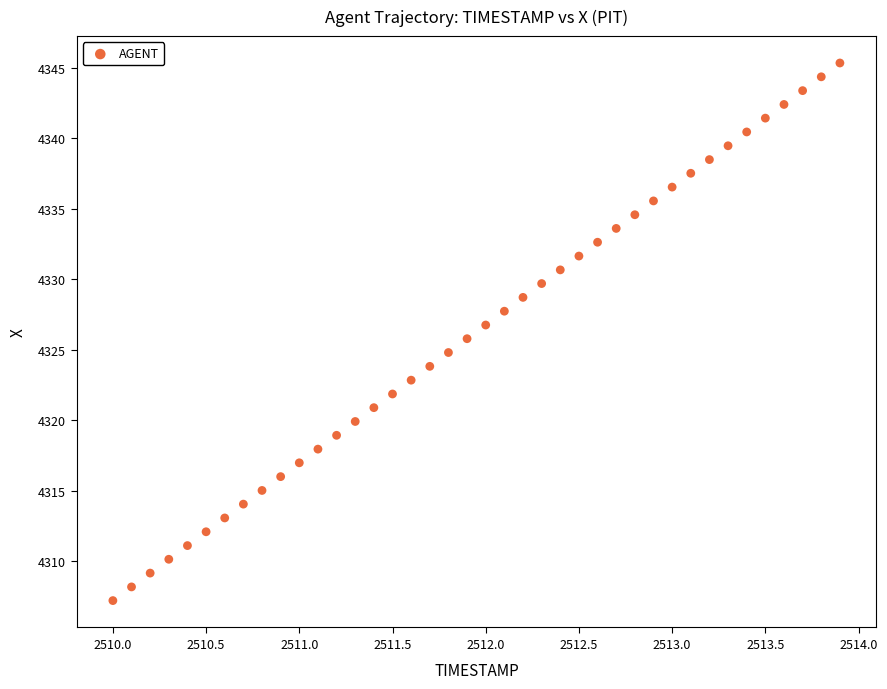

What is the range of X values (max minus min)?

3.9